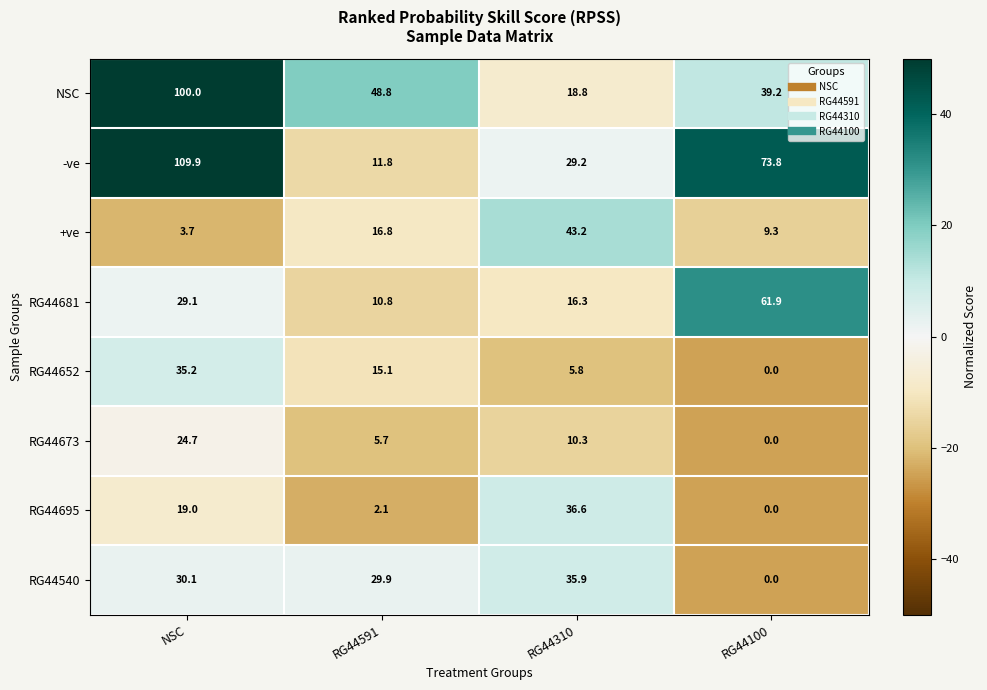

What is the difference between the maximum and minimum values in the RG44681 series?

51.1